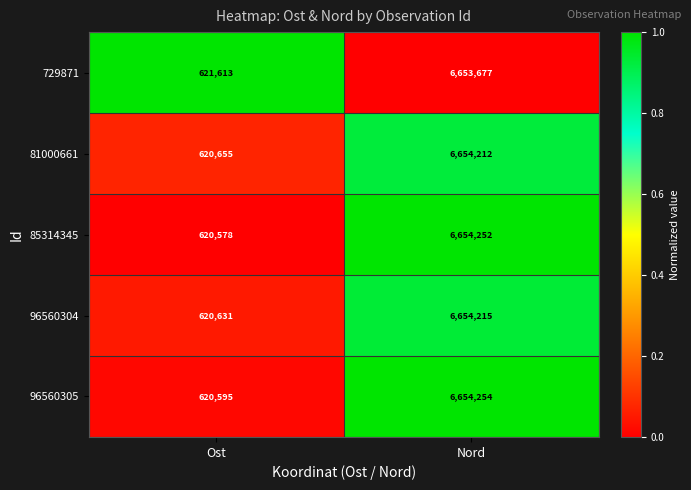

The value of 81000661 at Ost is 827178. True or false?

False